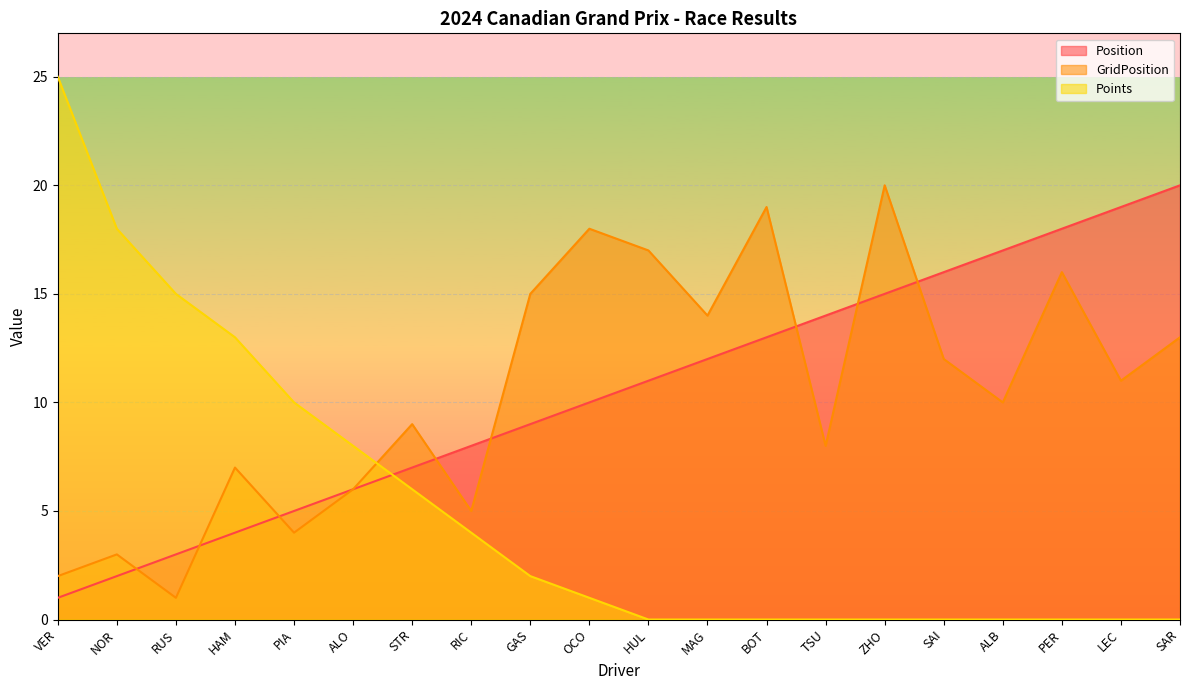

Reading left to right, list all the values displayed in this chart.

Position: 1	2	3	4	5	6	7	8	9	10	11	12	13	14	15	16	17	18	19	20
GridPosition: 2	3	1	7	4	6	9	5	15	18	17	14	19	8	20	12	10	16	11	13
Points: 25	18	15	13	10	8	6	4	2	1	0	0	0	0	0	0	0	0	0	0